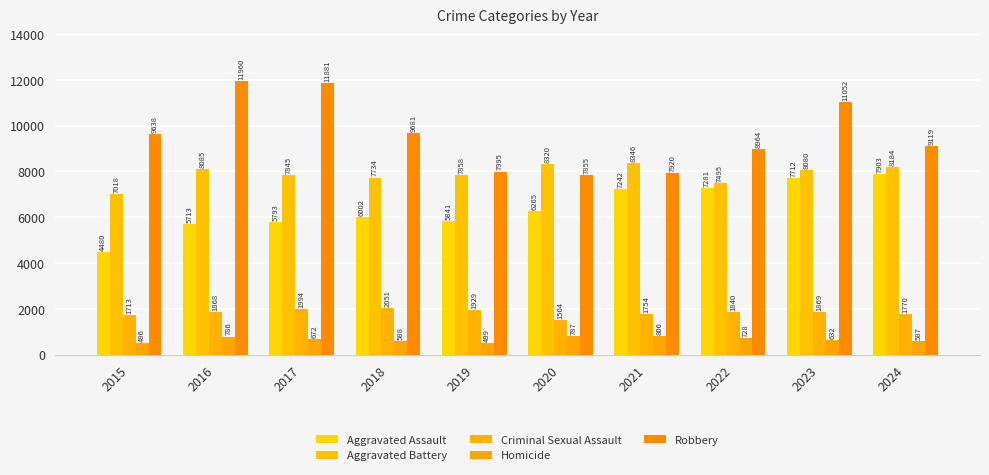

Reading left to right, what are all the values shown in this chart?

Aggravated Assault: 4480	5713	5793	6002	5841	6265	7242	7281	7712	7903
Aggravated Battery: 7018	8085	7845	7734	7858	8320	8346	7495	8080	8184
Criminal Sexual Assault: 1713	1868	1994	2051	1929	1504	1754	1840	1869	1770
Homicide: 496	786	672	588	499	787	806	728	632	587
Robbery: 9638	11960	11881	9681	7995	7855	7920	8964	11052	9119